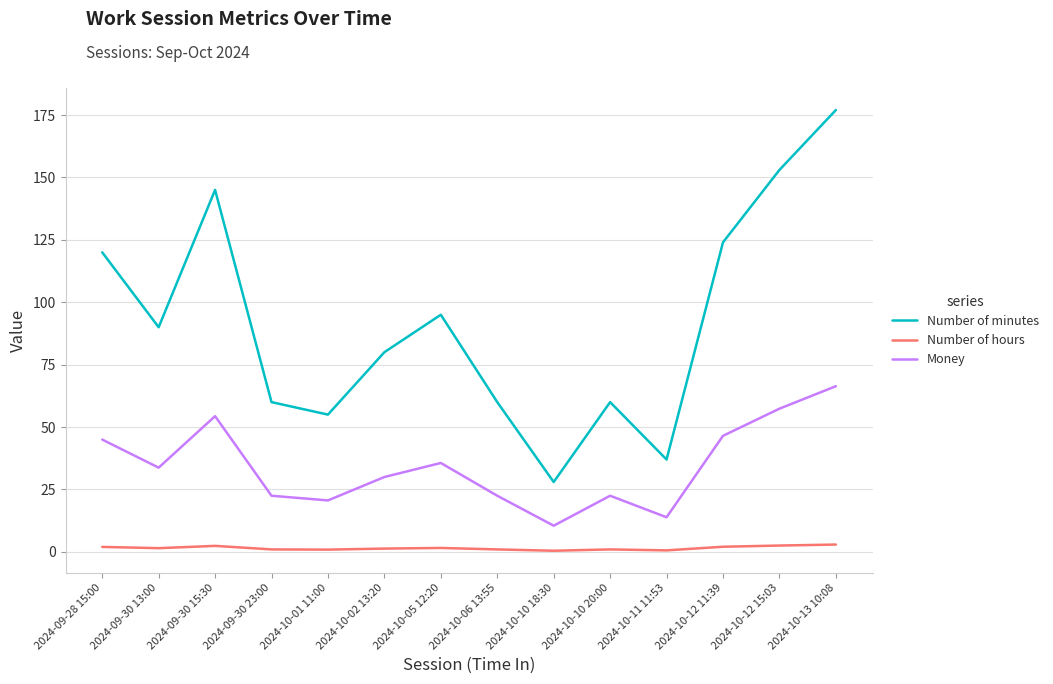

Rank the series by their maximum value, from lowest to highest.

Number of hours, Money, Number of minutes